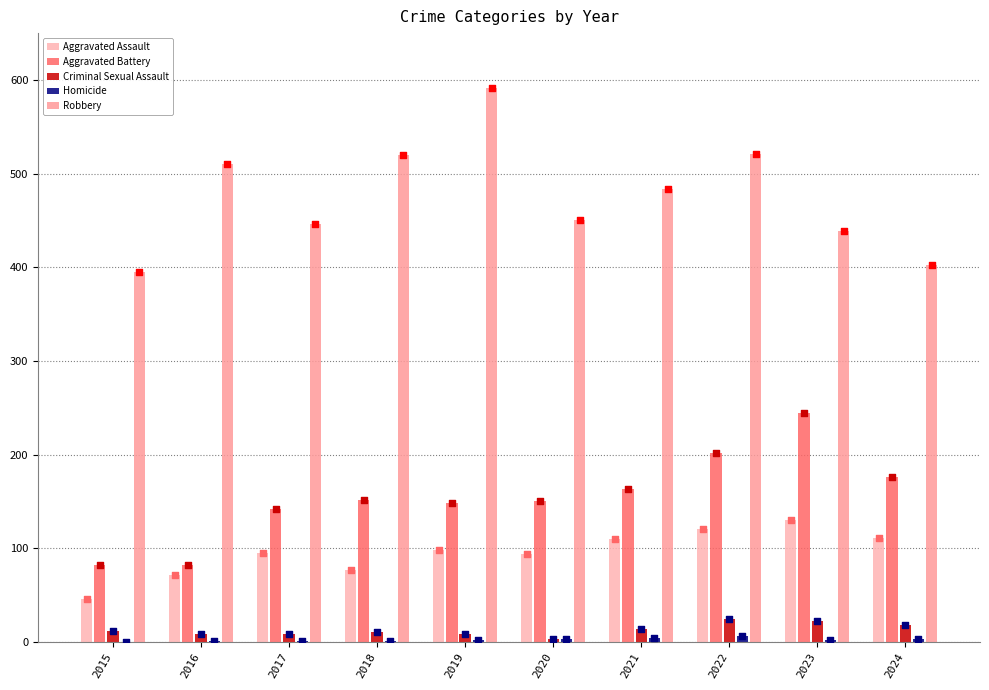

Which series has the largest total across all categories?

Robbery